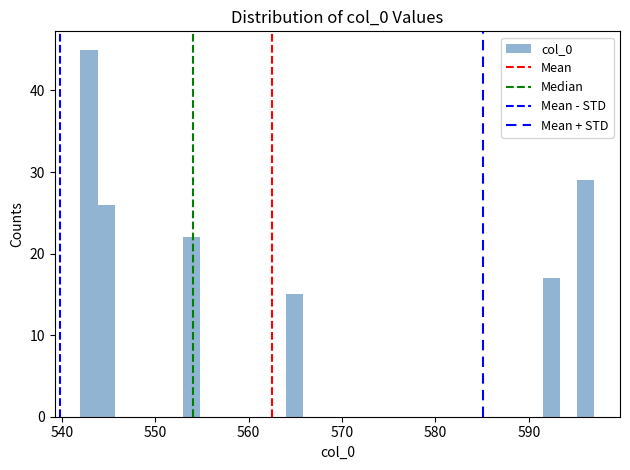

Around what value on the x-axis is the tallest bar? Give the approximate position of its centre, as read against the axis.

543